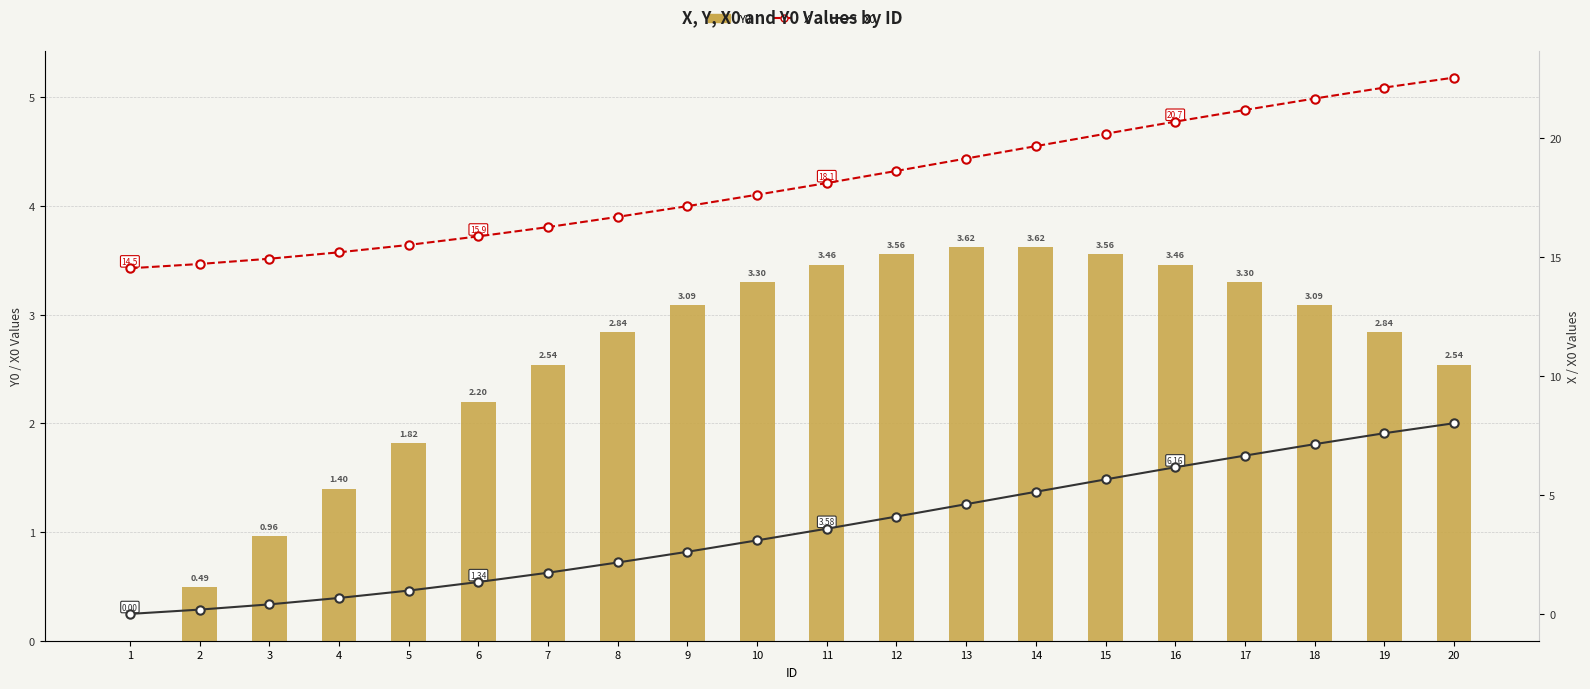

What is the value of the Y0 bar at the 12th from the left?

3.6